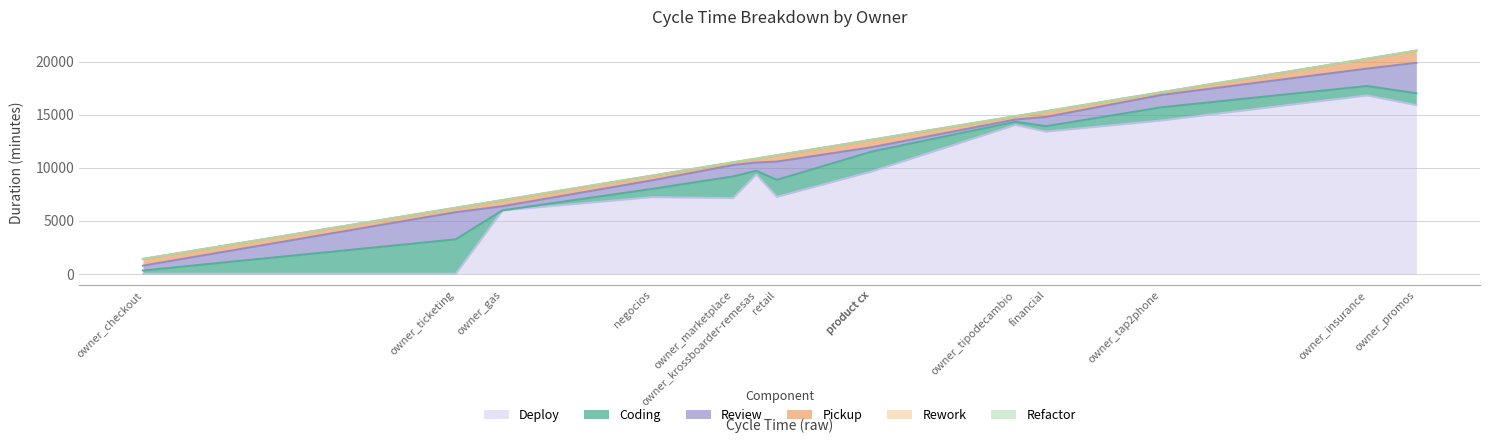

What is the label of the 9th point from the right?

owner_marketplace